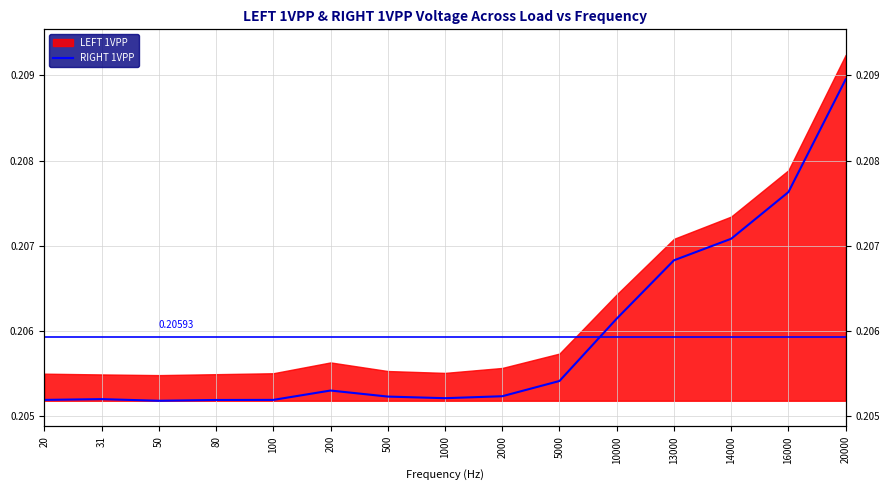

How many lines are shown in the chart?

1